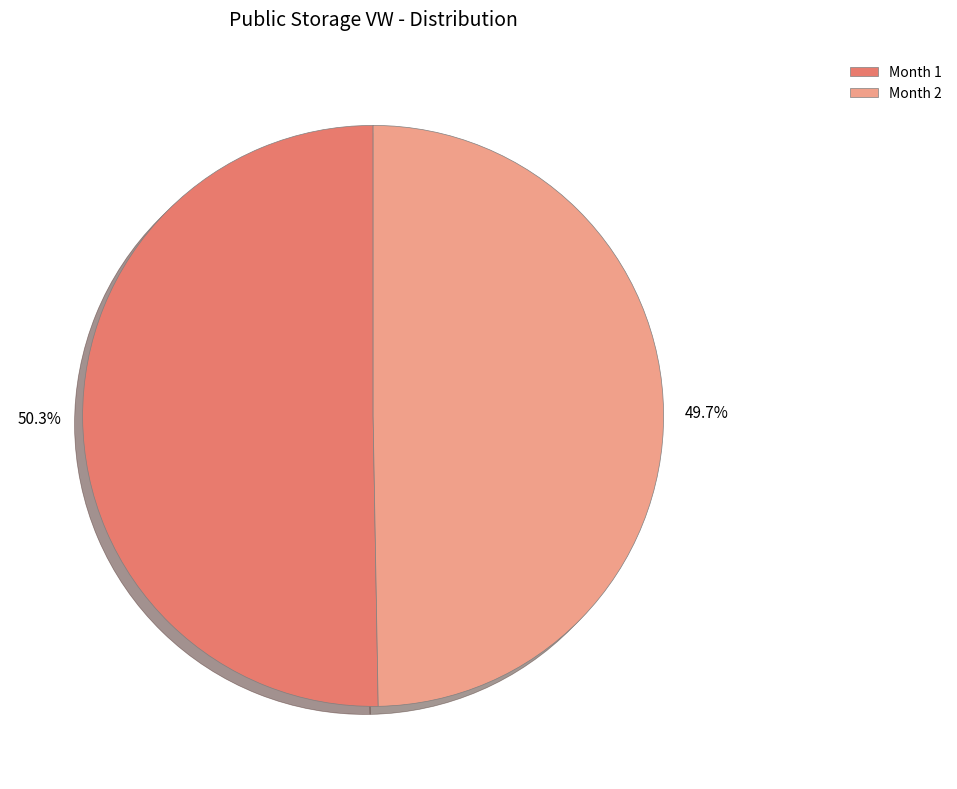

Combined, what portion of the pie is Month 2 and Month 1?

100.0%